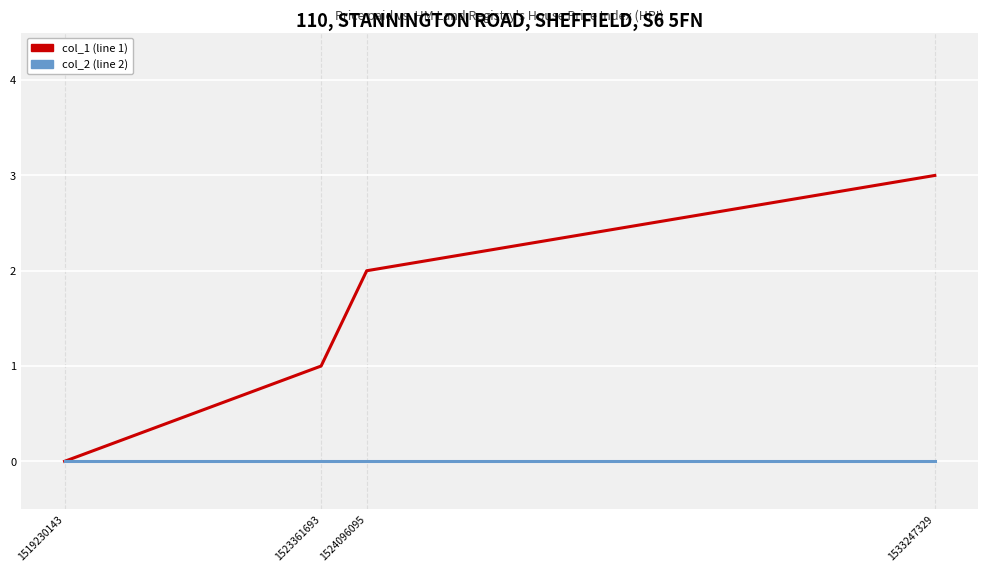

Which category has the lowest value in the col_1 (line 1) series?

1519230143